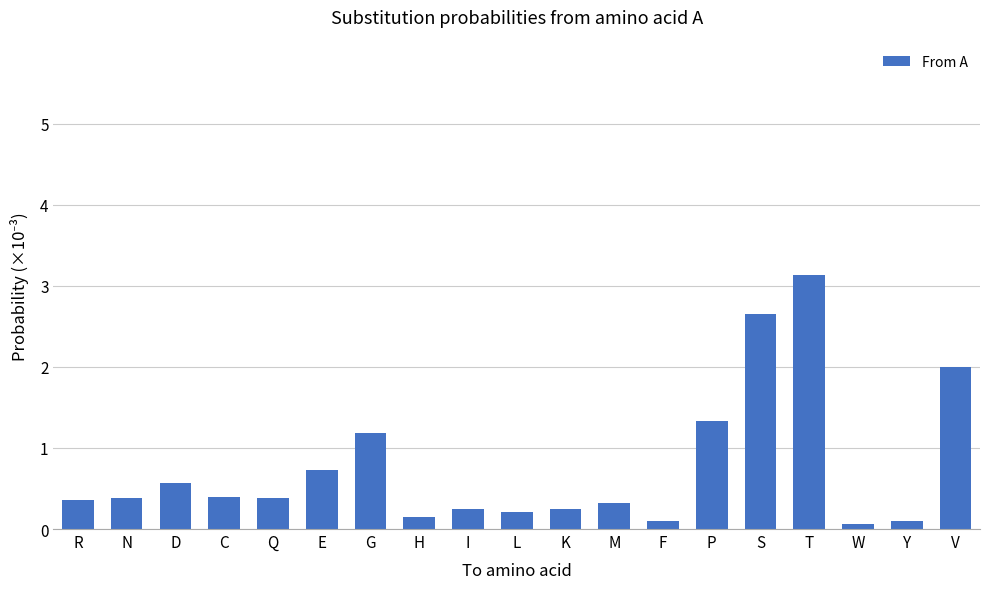

What is the maximum value shown in the chart?

3.1